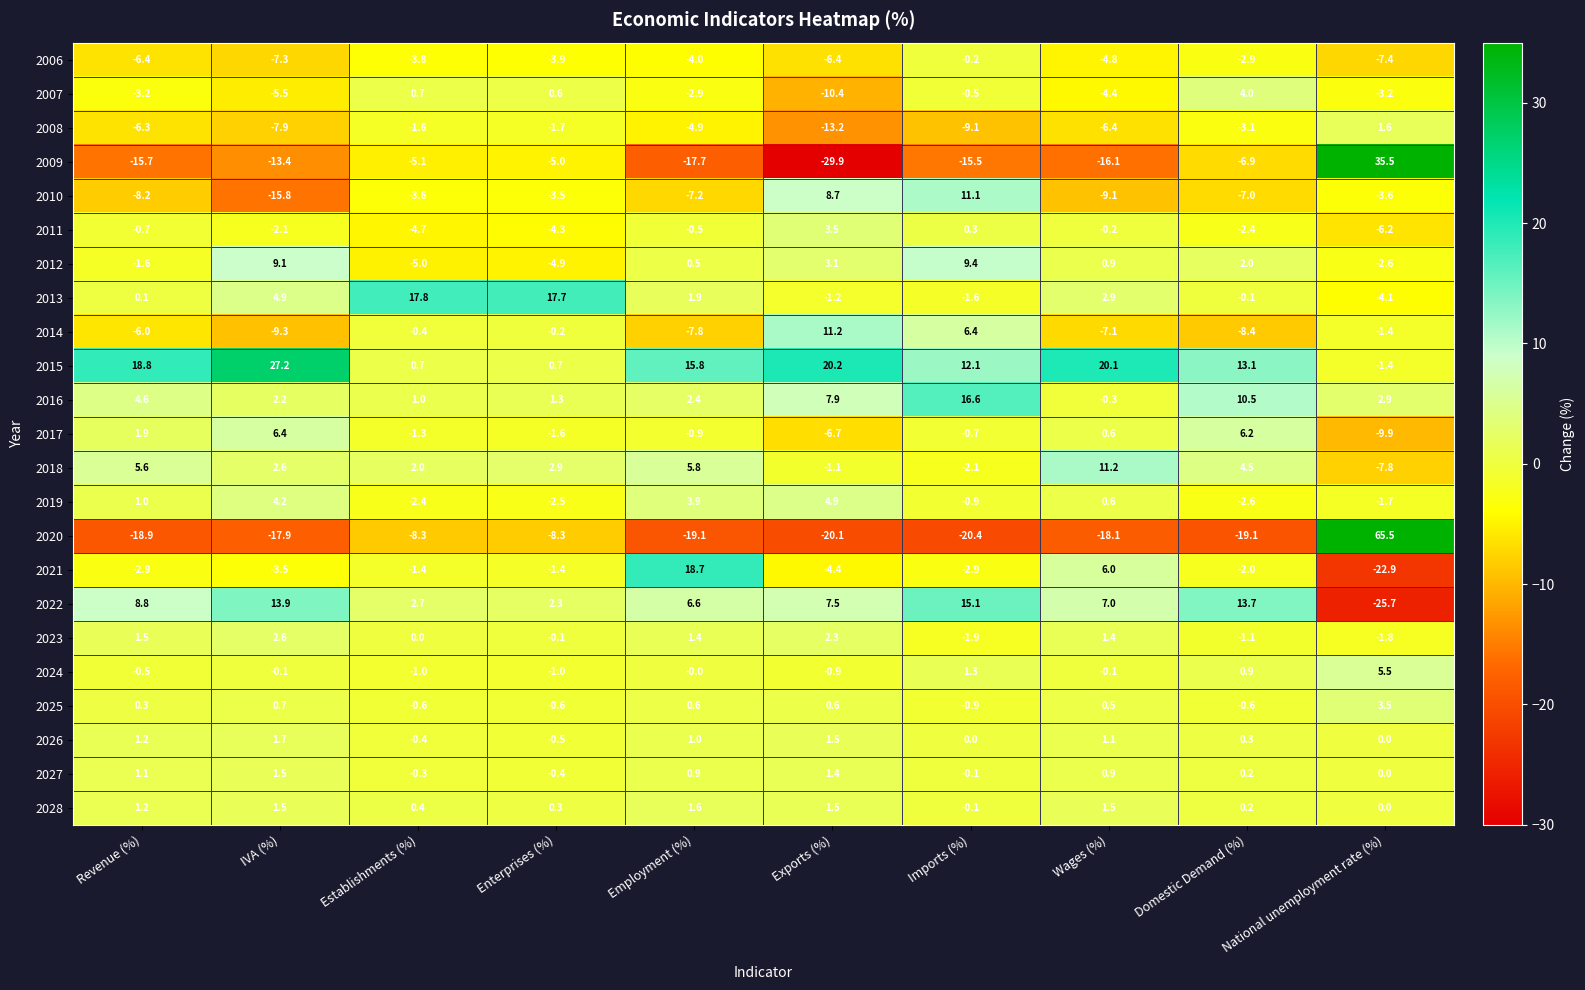

Rank the categories by 2013 value from lowest to highest.

National unemployment rate (%), Imports (%), Exports (%), Domestic Demand (%), Revenue (%), Employment (%), Wages (%), IVA (%), Enterprises (%), Establishments (%)